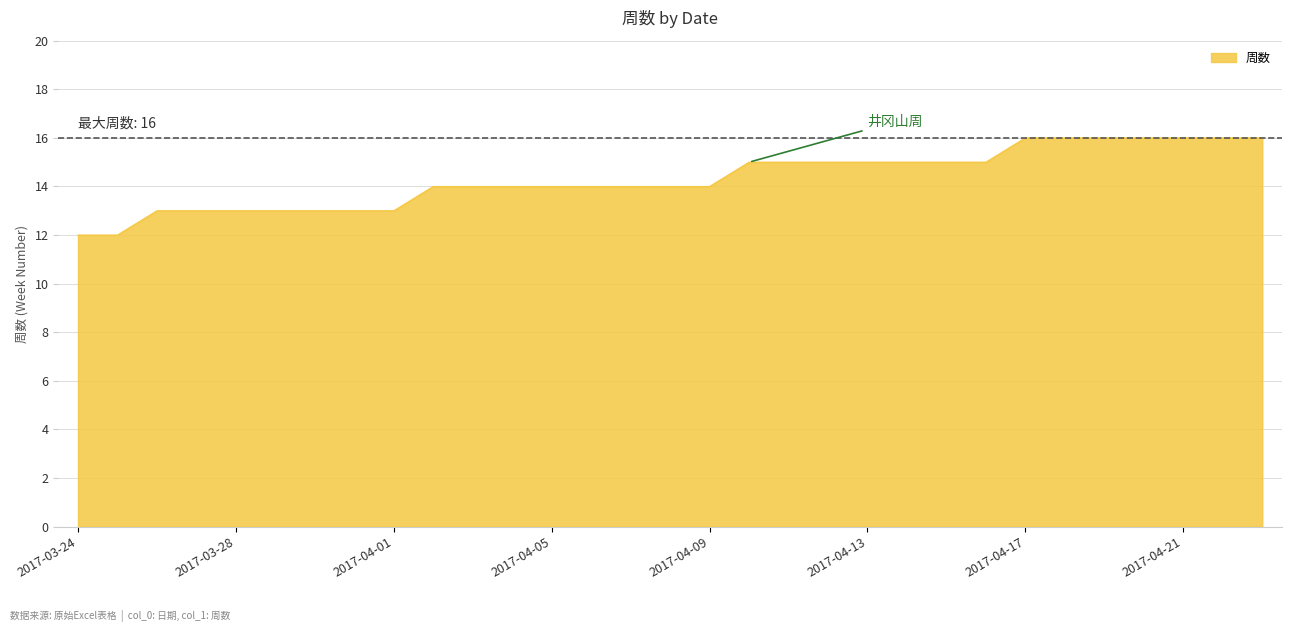

What is the minimum value shown in the chart?

12